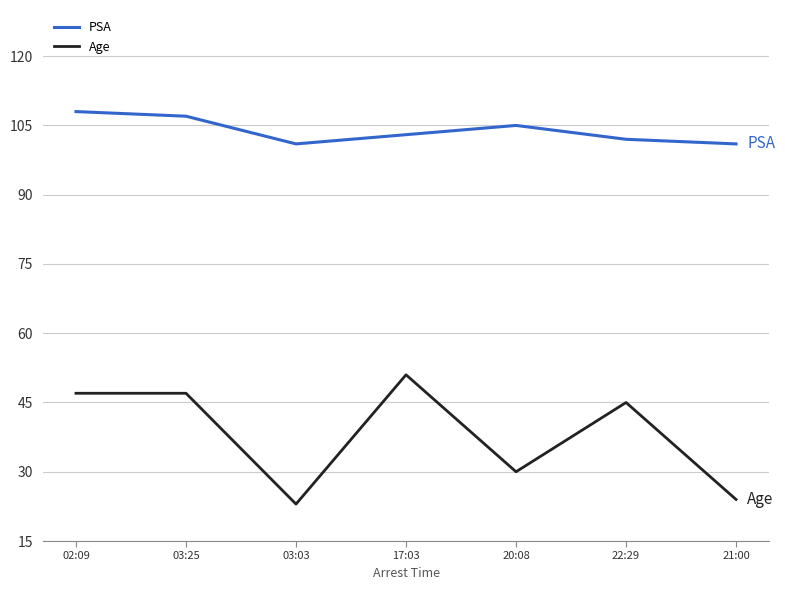

Which series has the largest range (max minus min)?

Age